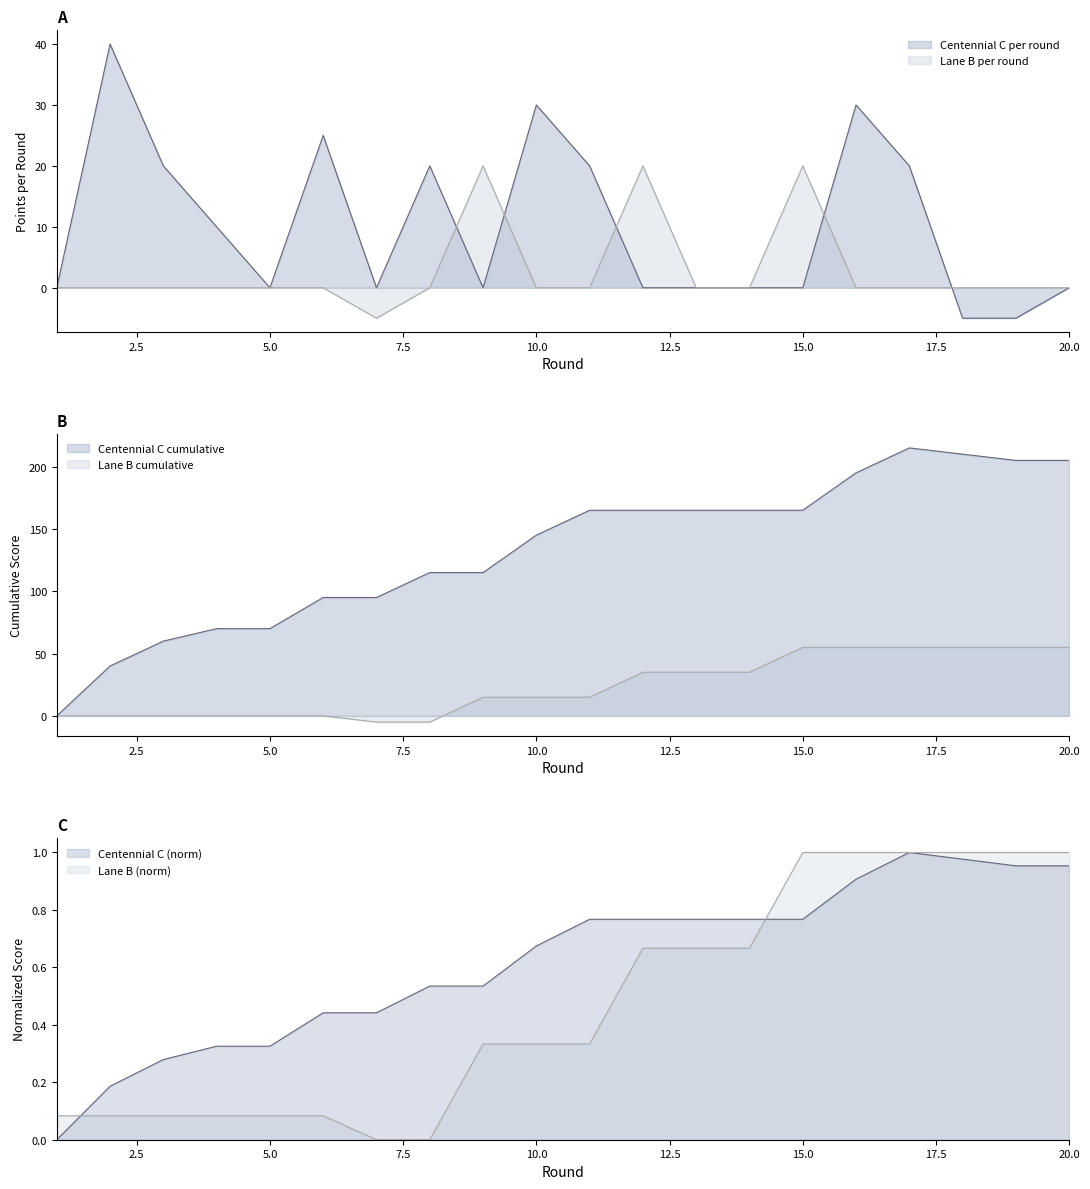

What is the difference between the second highest and second lowest values in the Lane B Cumulative series?

60